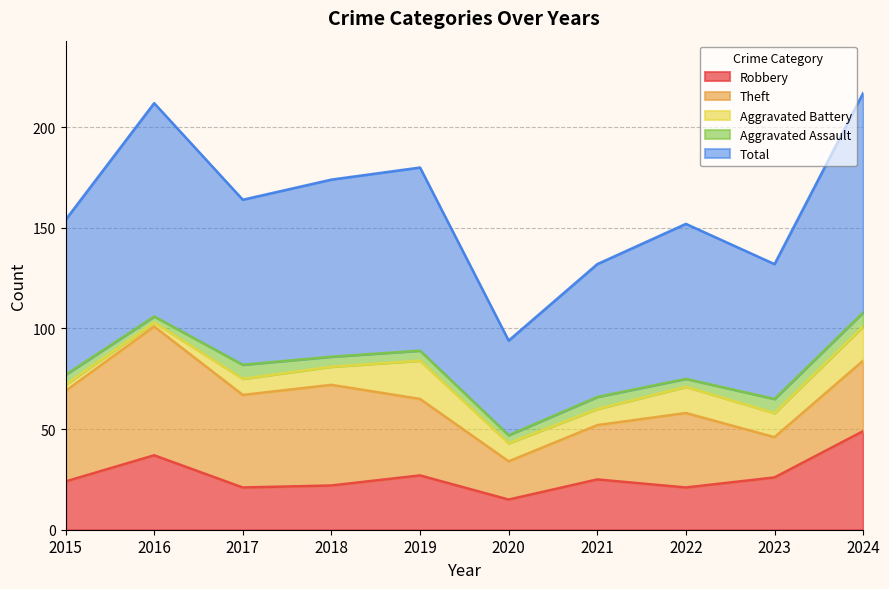

Is it true that Total equals 175 at 2016?

False